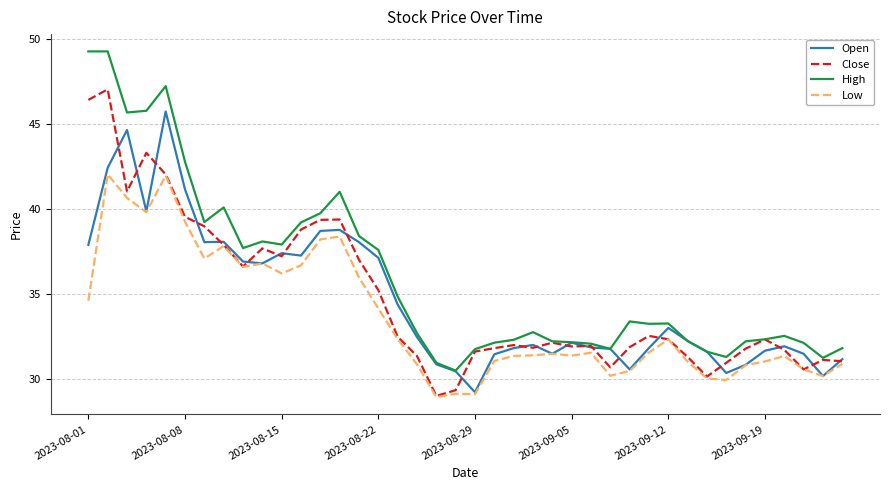

Which series has the widest spread of values?

High